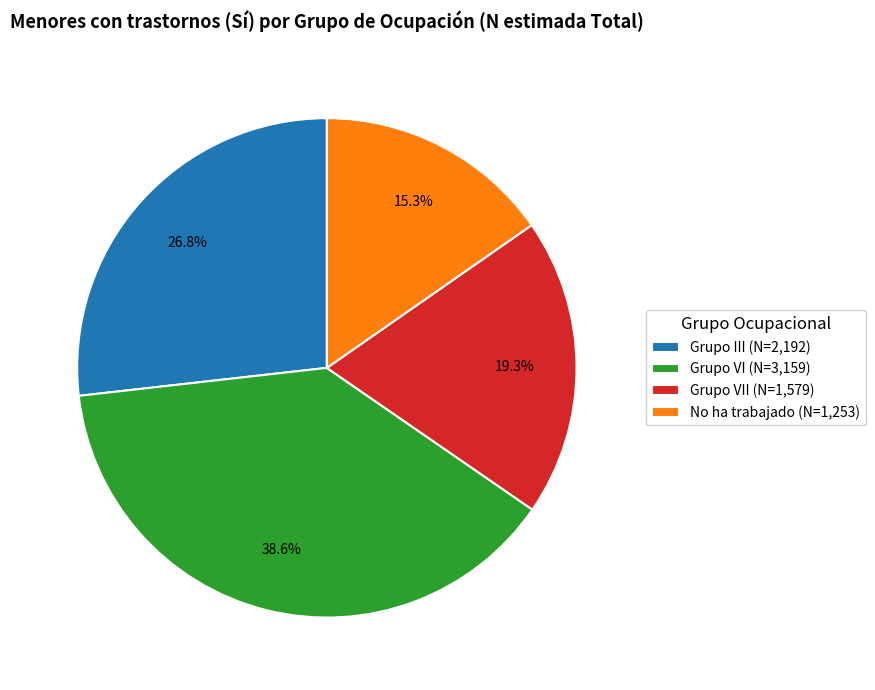

Which slice is the smallest?

No ha trabajado (N=1,253)